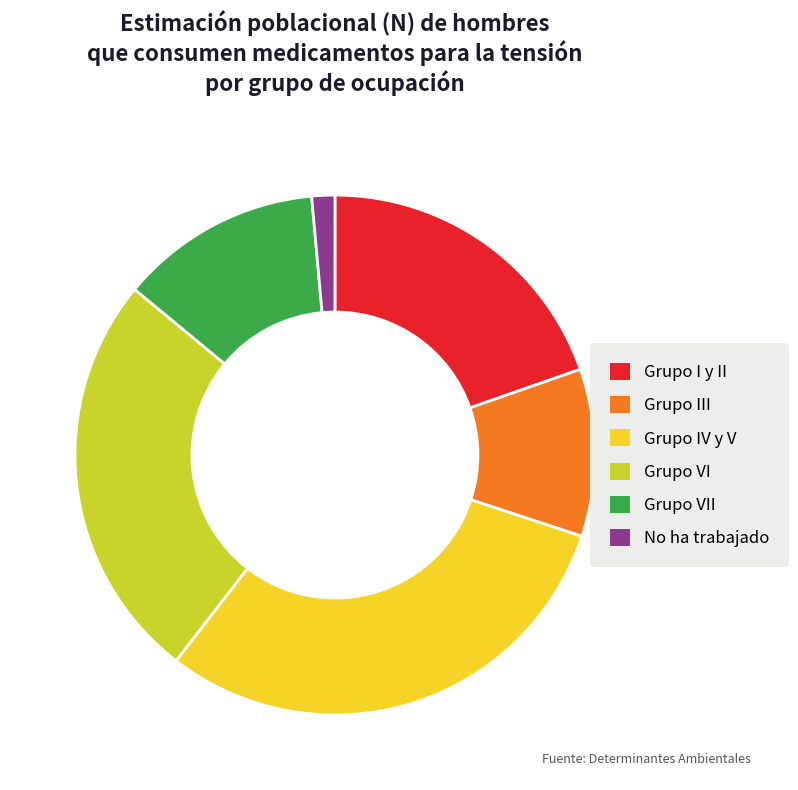

True or false: No ha trabajado accounts for 7% of the total.

False